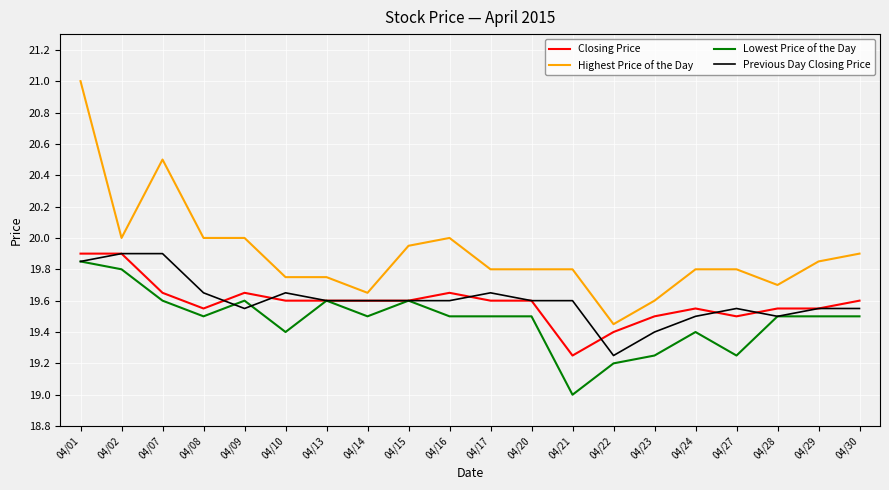

True or false: Lowest Price of the Day and Highest Price of the Day cross at least once.

False